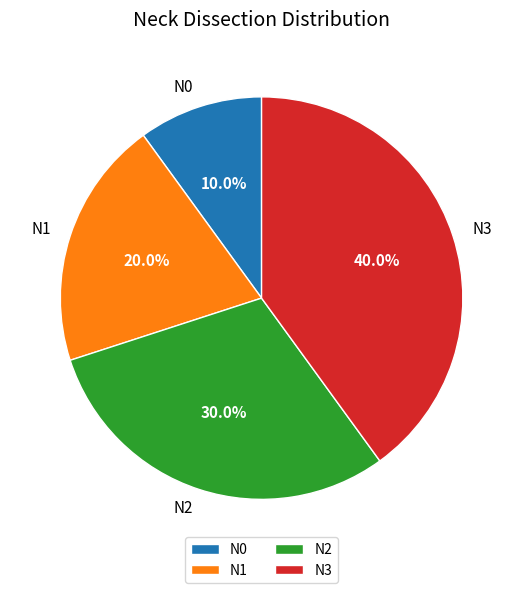

Do N1 and N3 together represent more than half of the pie?

Yes